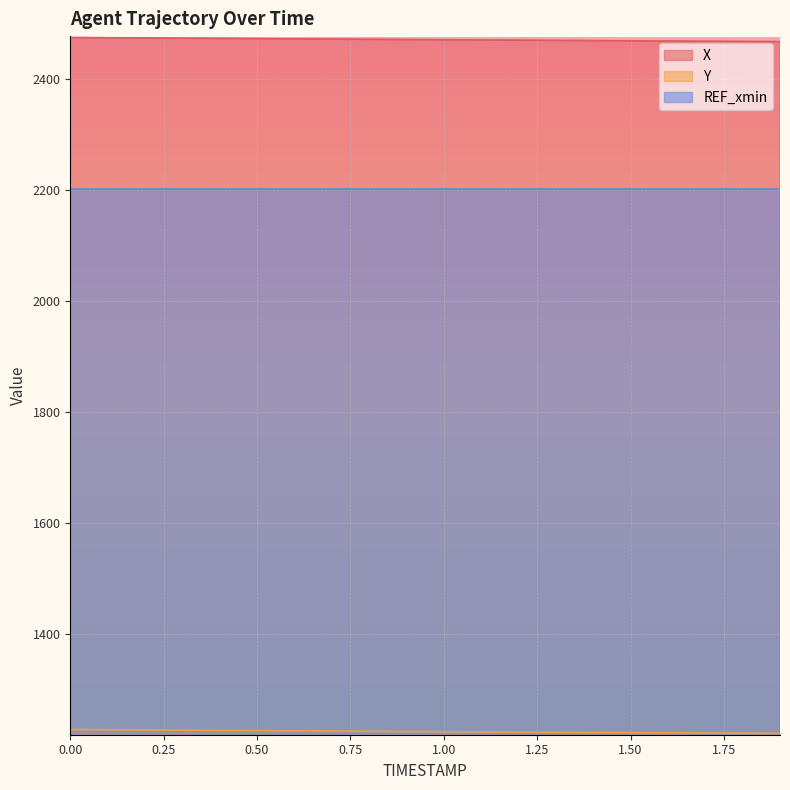

Rank the series at 0.00 from highest to lowest value.

X, REF_xmin, Y